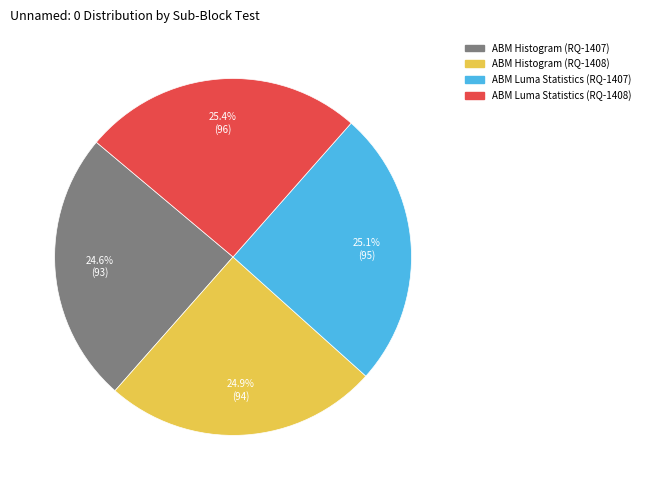

Count the number of slices in the pie.

4